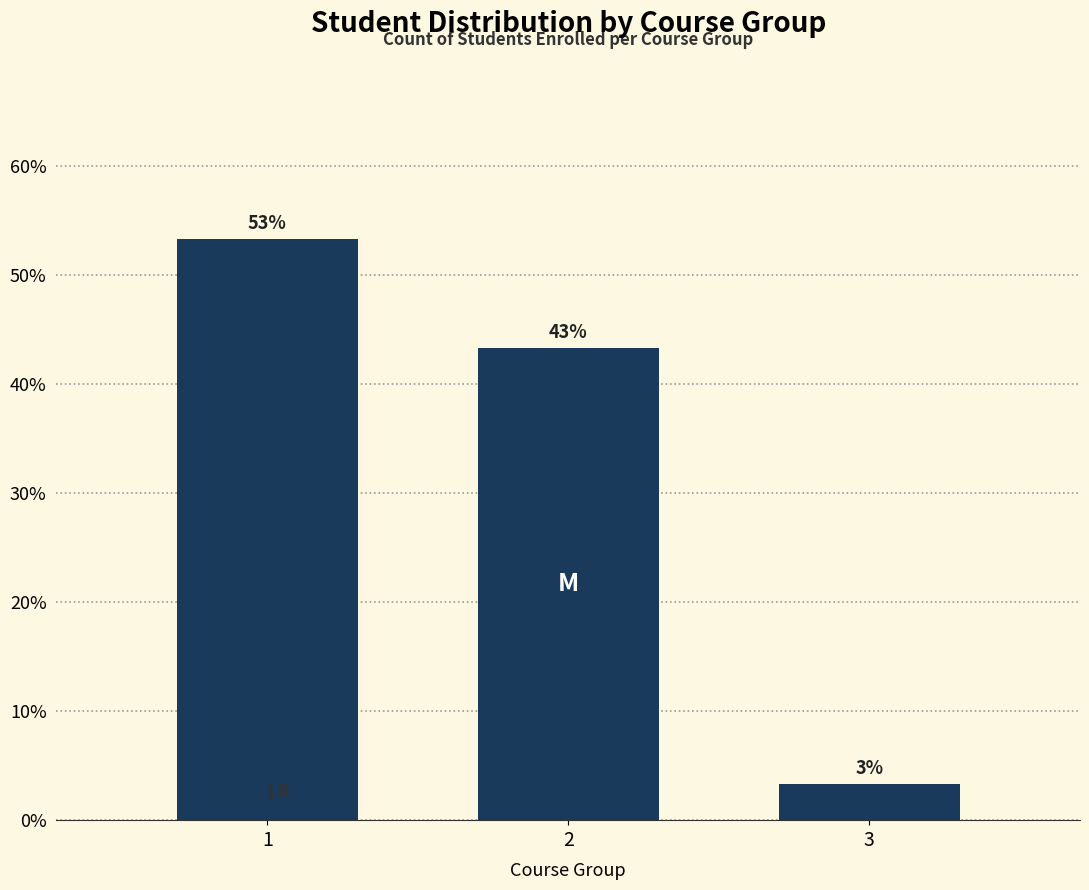

How many bars are there in total?

3